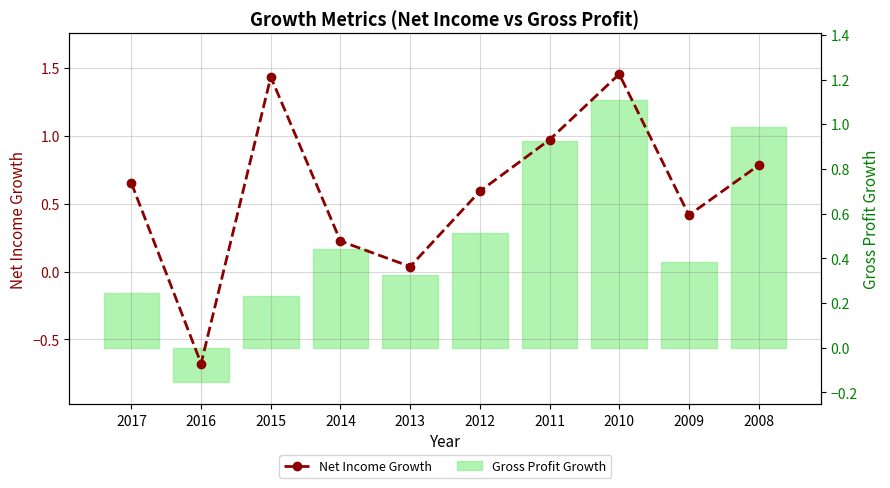

Are the bars grouped side by side (vs. stacked)?

Yes